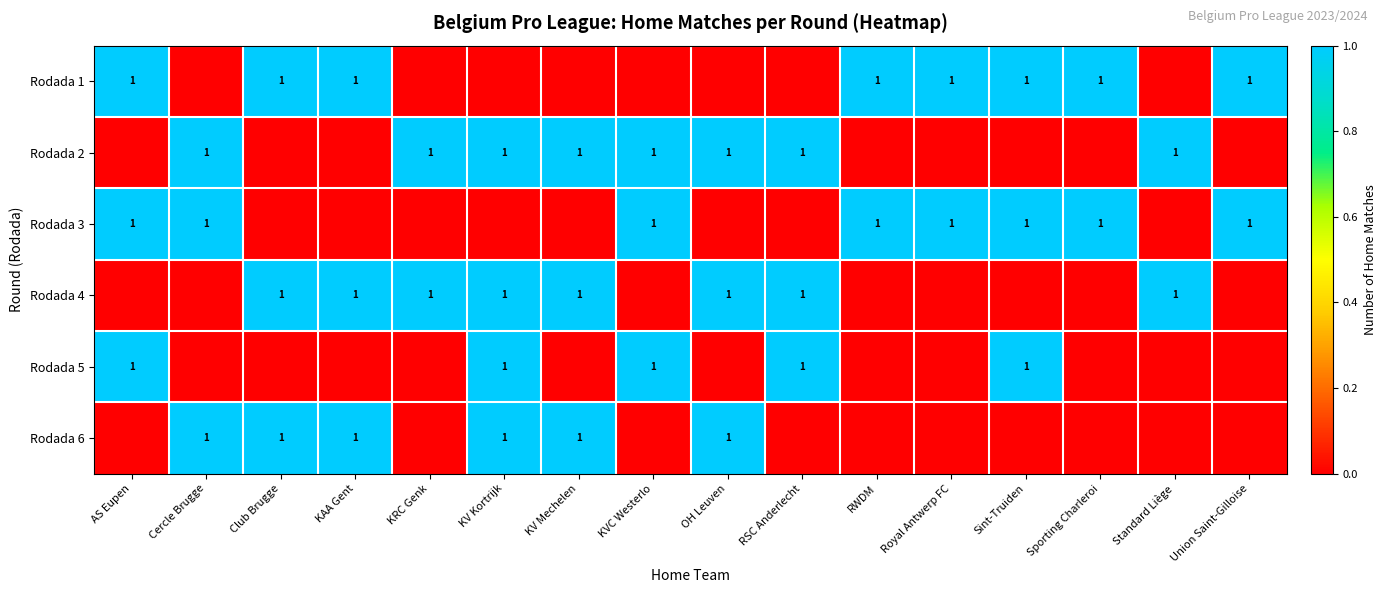

True or false: Rodada 1 has a value of 1 at Sint-Truiden.

True